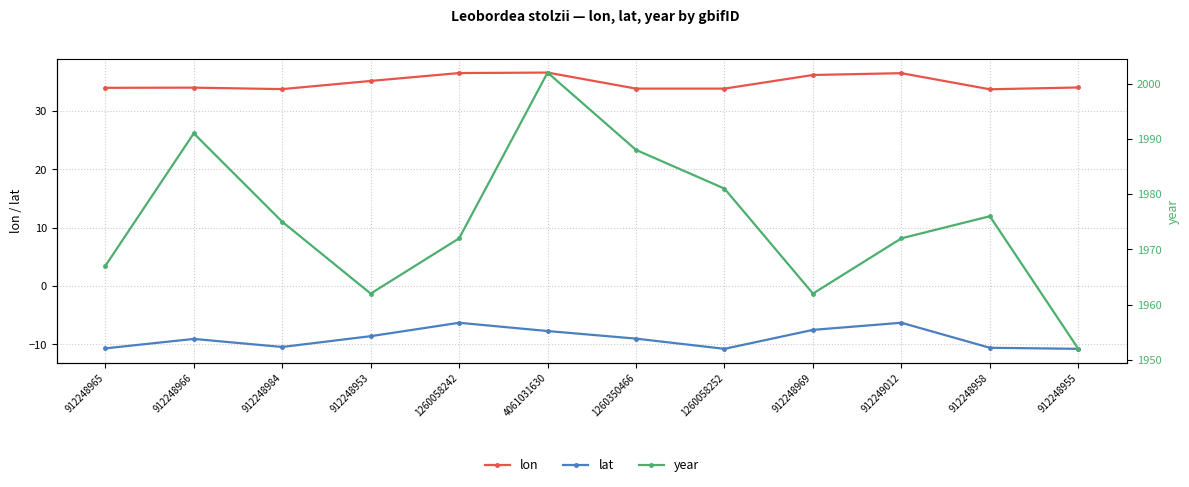

What are all the series names shown in the legend?

lon, lat, year